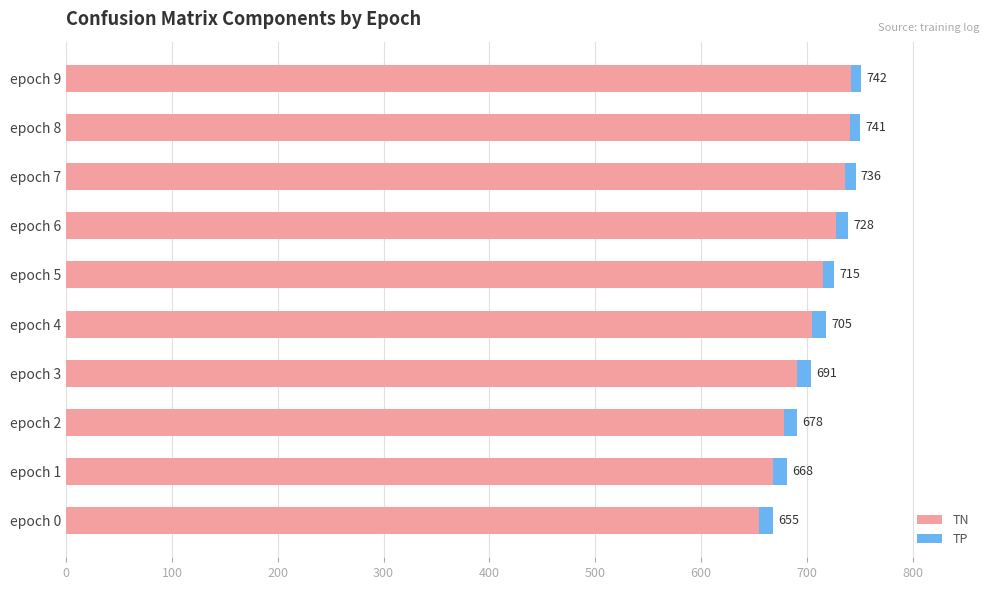

At which category is the sum across all series the highest?

epoch 9